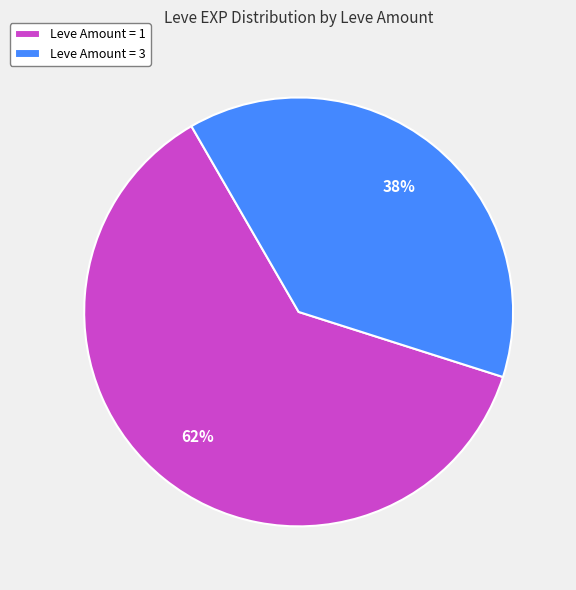

Is it true that Leve Amount = 3 is 46% of the pie?

False